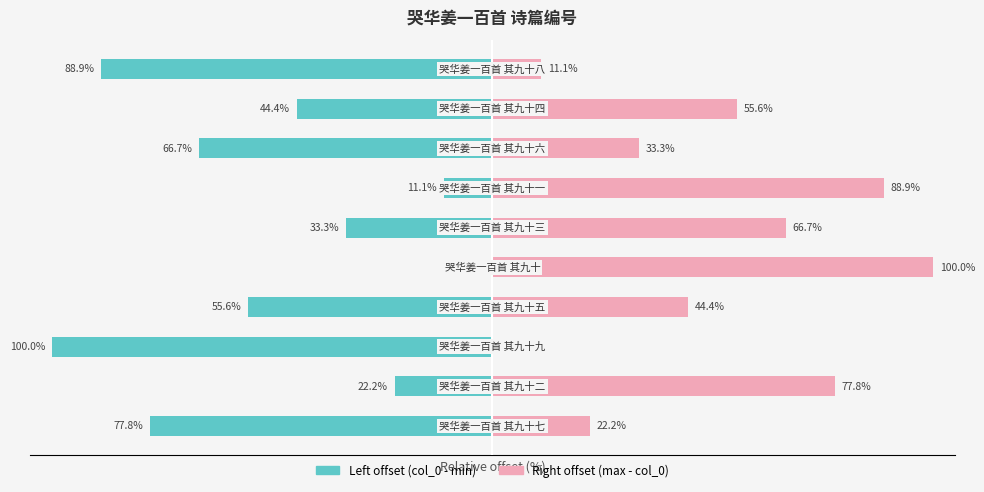

Rank the series by their average value, from lowest to highest.

Left offset (col_0 - min), Right offset (max - col_0)